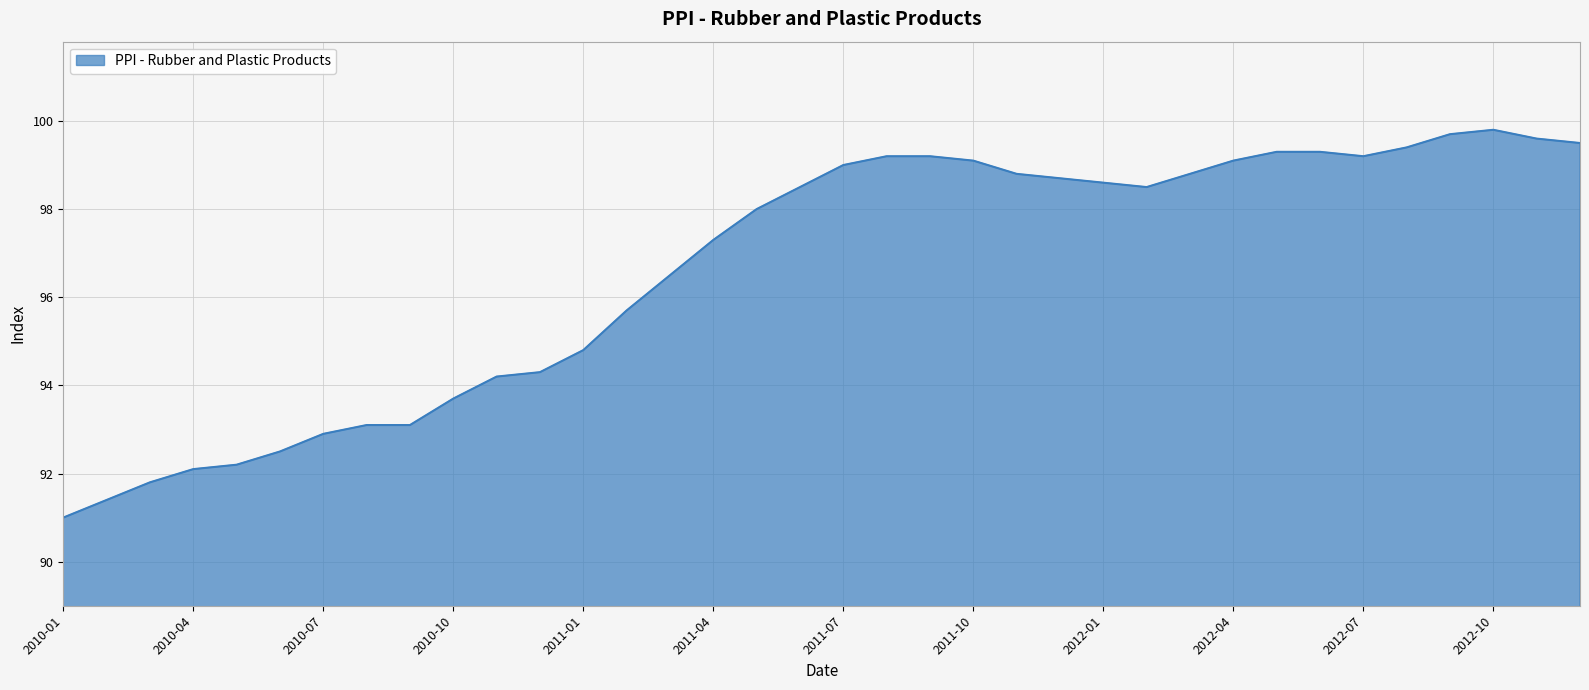

What is the difference between the maximum and minimum values?

8.8